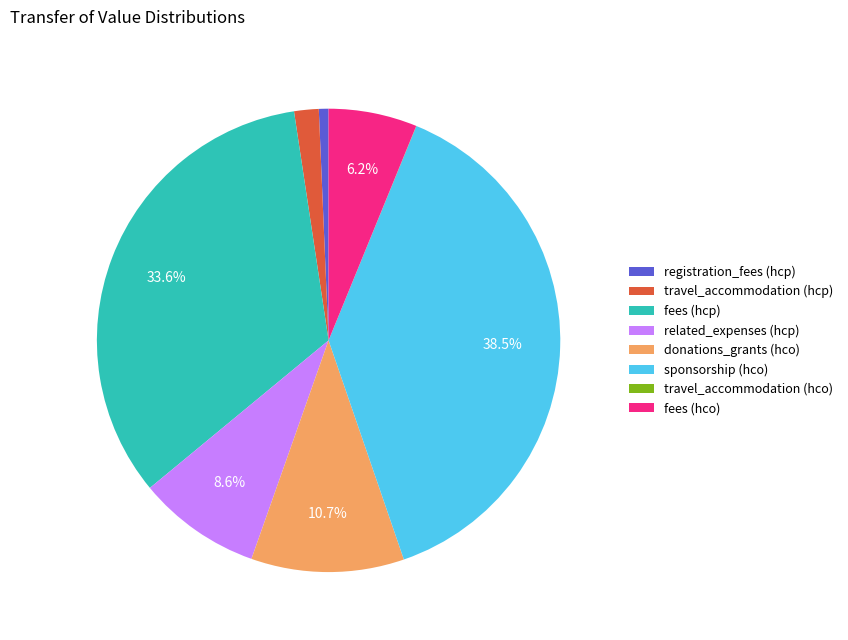

Which slice is the largest?

sponsorship (hco)